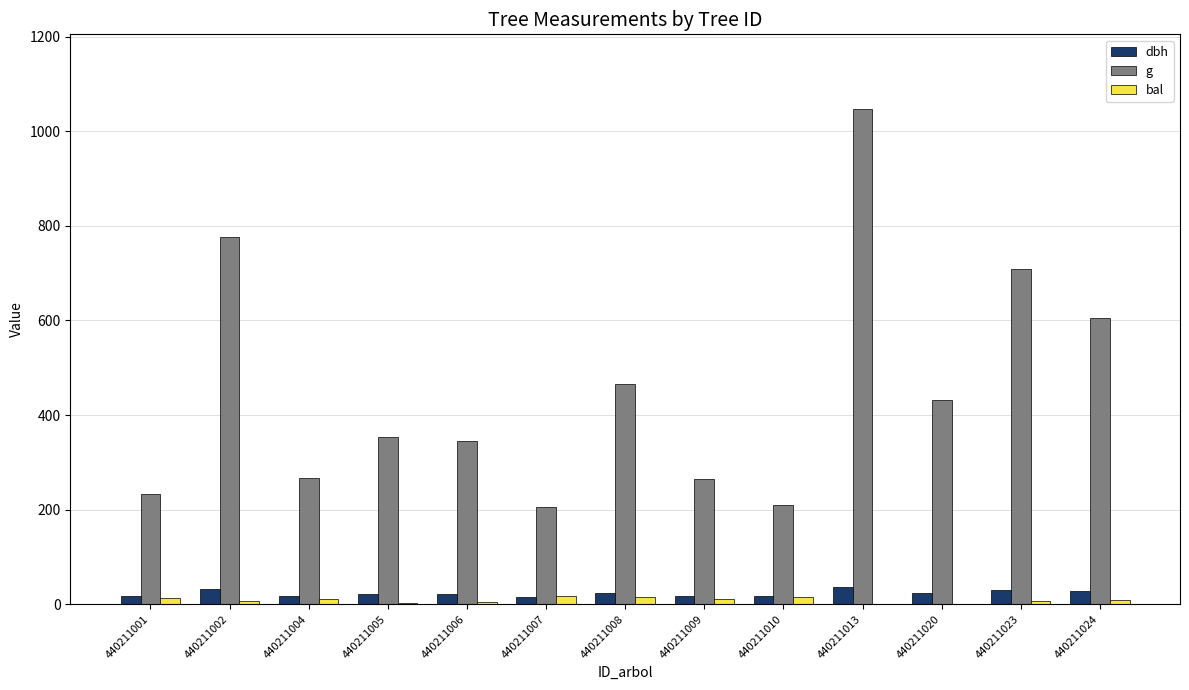

What value does the dbh series have at 440211010?

16.4